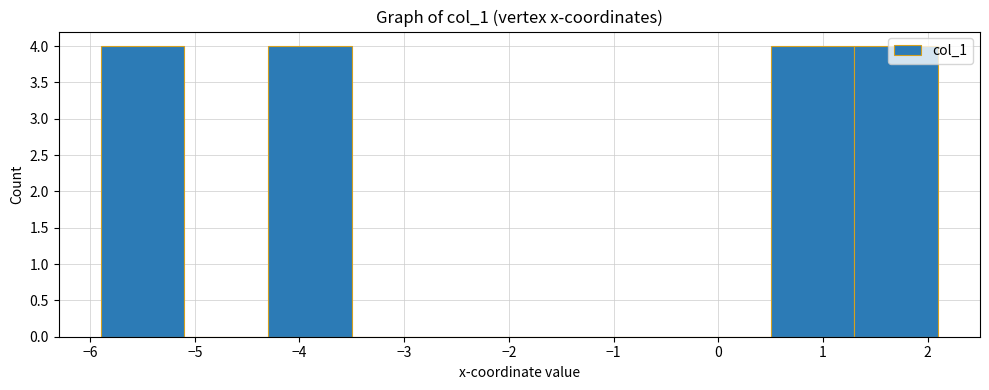

Reading left to right, list every bar in this chart as the range it spans on the x-axis followed by its height. The values are not printed on the chart, so give them approximately, as read against the axis.

-5.9 to -5.1: 4
-5.1 to -4.3: 0
-4.3 to -3.5: 4
-3.5 to -2.7: 0
-2.7 to -1.9: 0
-1.9 to -1.1: 0
-1.1 to -0.3: 0
-0.3 to 0.5: 0
0.5 to 1.3: 4
1.3 to 2.1: 4